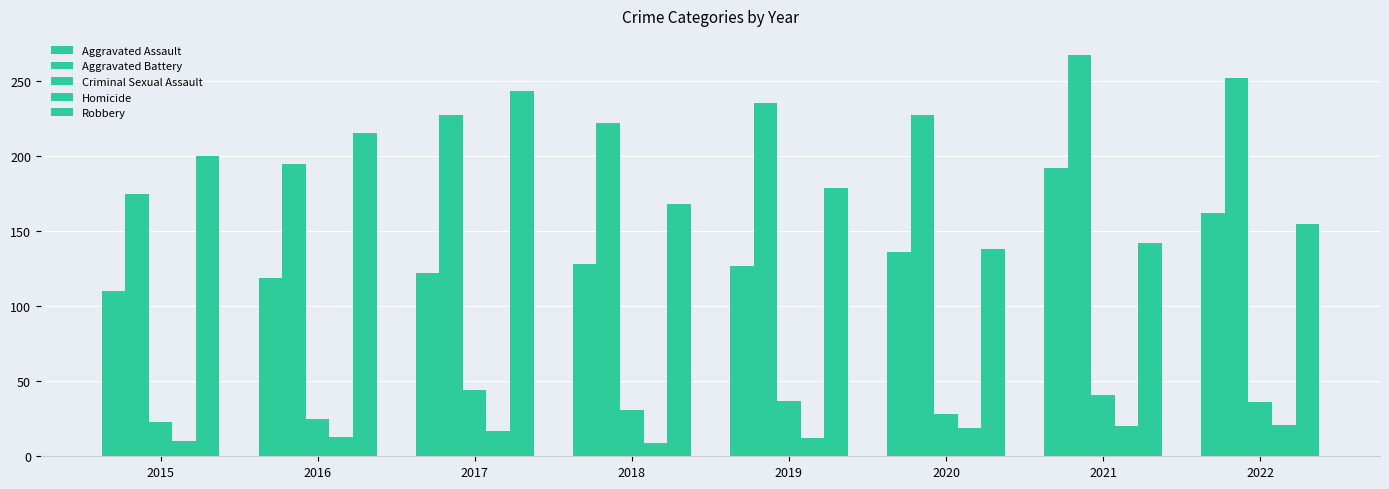

Where does the Aggravated Battery series first go above 227?

2019